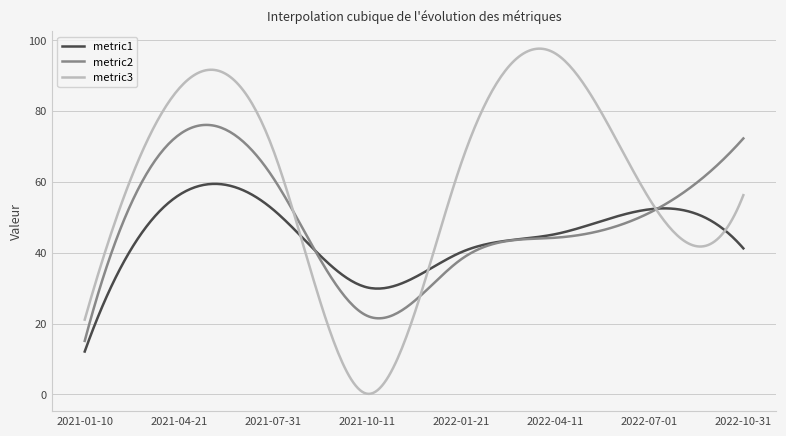

What is the difference between the maximum and minimum values in the metric1 series?

47.3